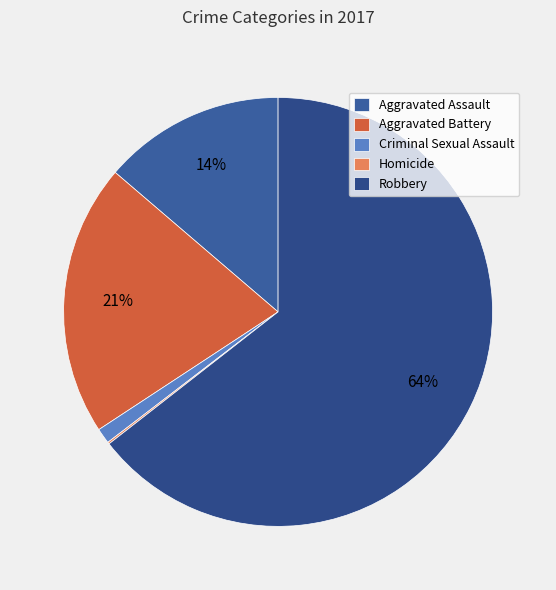

Is it true that Criminal Sexual Assault is 1% of the pie?

True